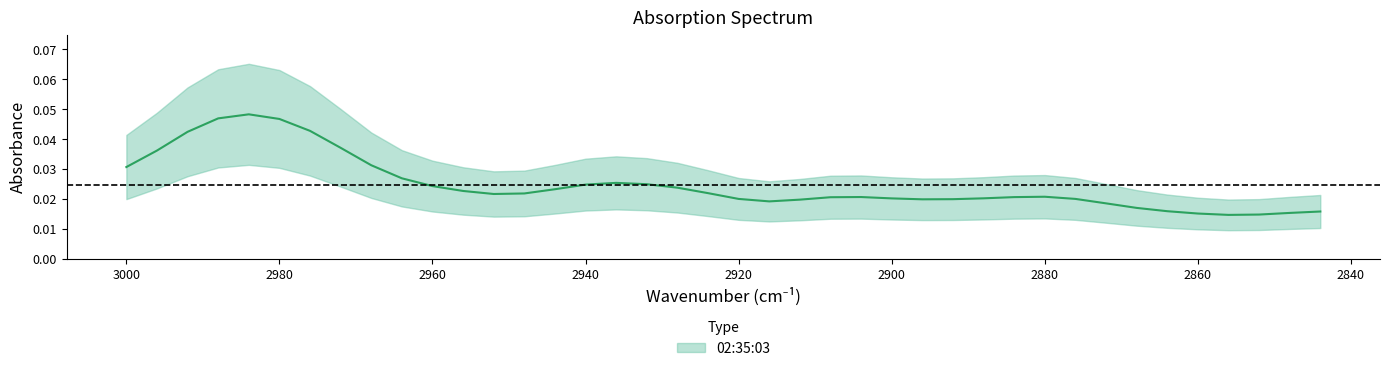

True or false: there are more than 1 points higher than both neighbors.

True